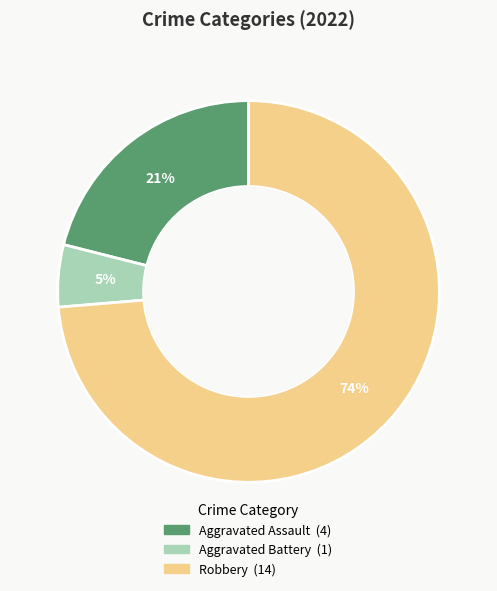

Is there any slice that represents more than half of the pie?

Yes